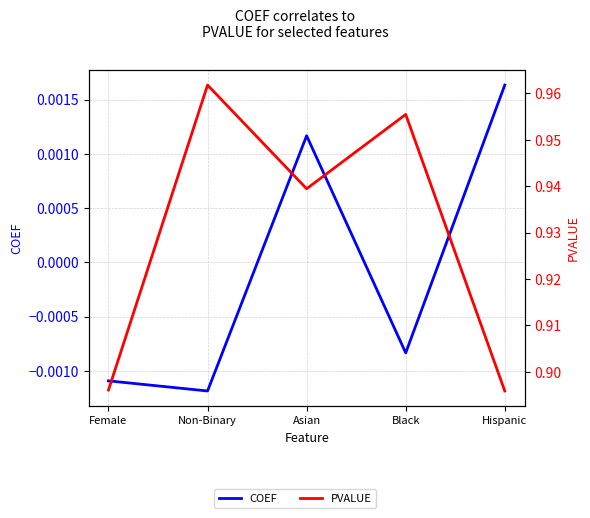

At how many categories does at least one series exceed 0?

5